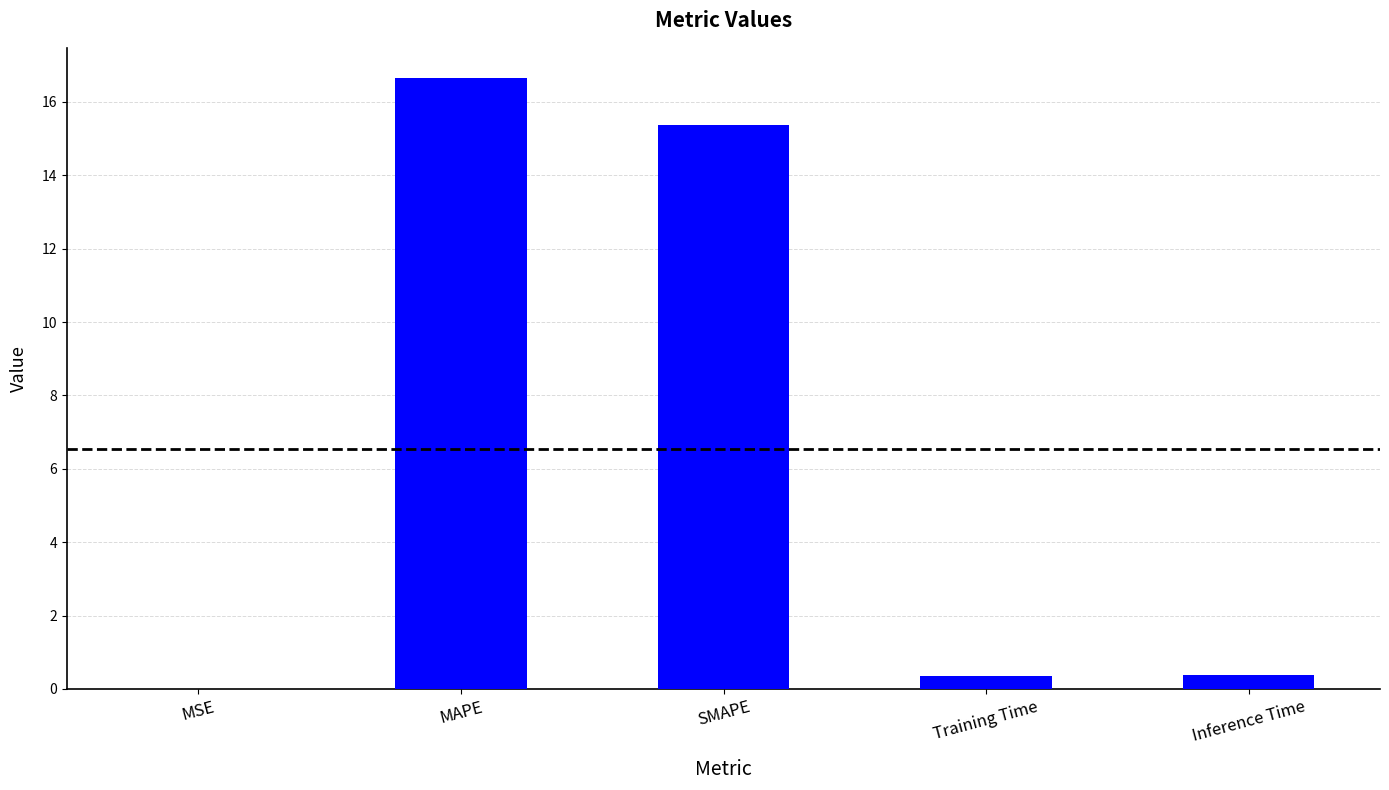

Count the number of categories in the chart.

5